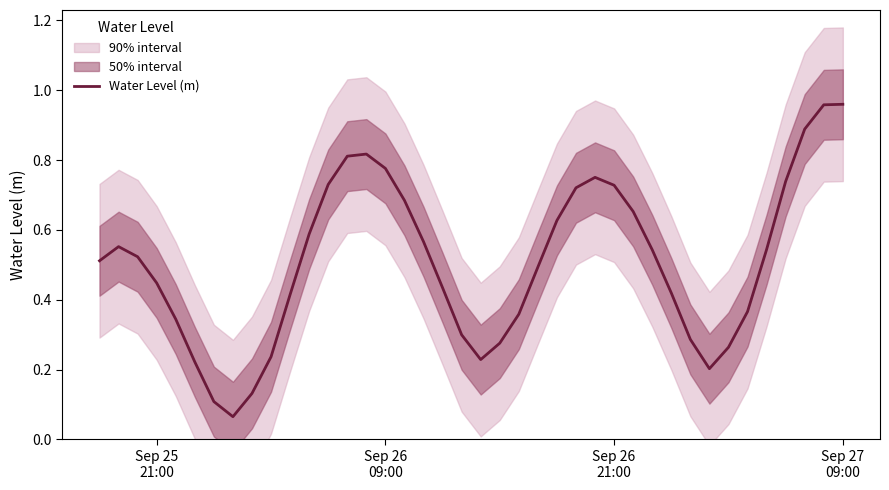

Reading left to right, extract all data points from this chart.

0.5	0.6	0.5	0.4	0.3	0.2	0.1	0.1	0.1	0.2	0.4	0.6	0.7	0.8	0.8	0.8	0.7	0.6	0.4	0.3	0.2	0.3	0.4	0.5	0.6	0.7	0.8	0.7	0.7	0.5	0.4	0.3	0.2	0.3	0.4	0.5	0.7	0.9	1.0	1.0